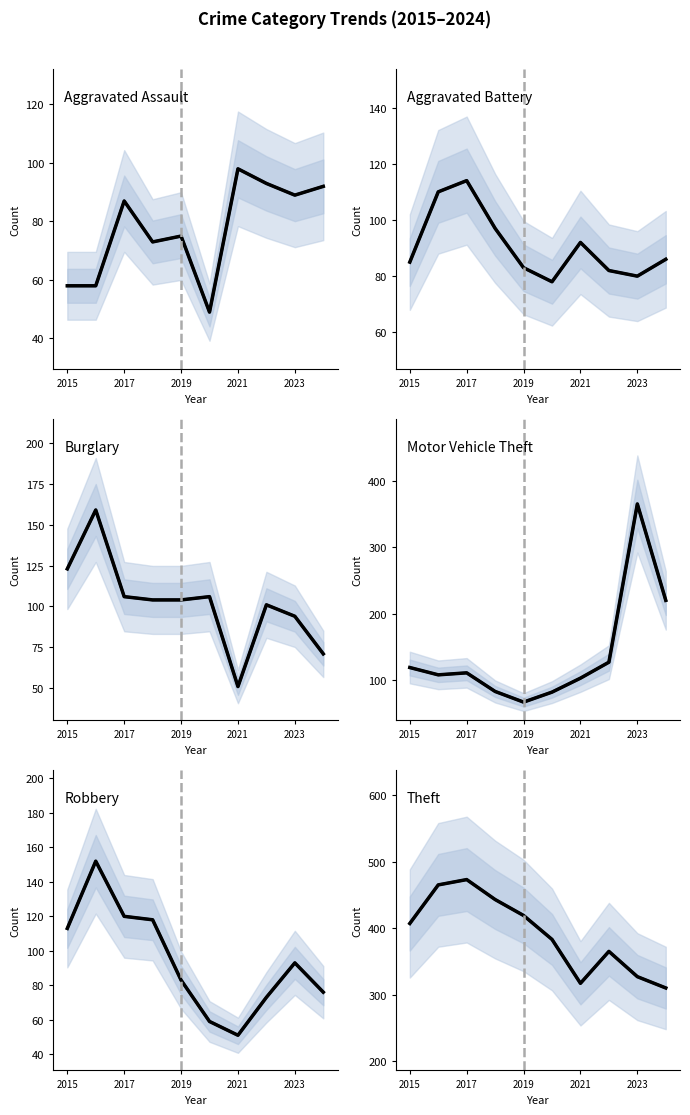

How many distinct data groups are displayed?

6